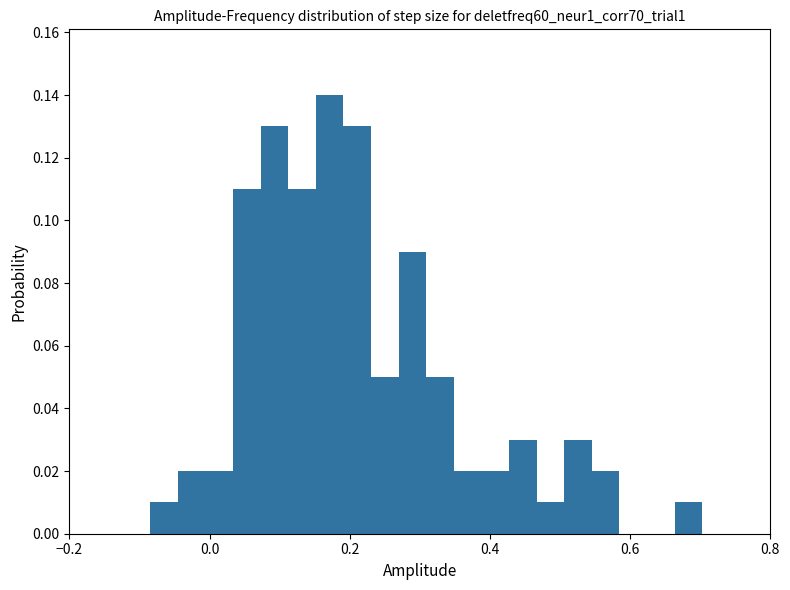

Read against the x-axis, roughly where is the centre of the tallest bar?

0.18